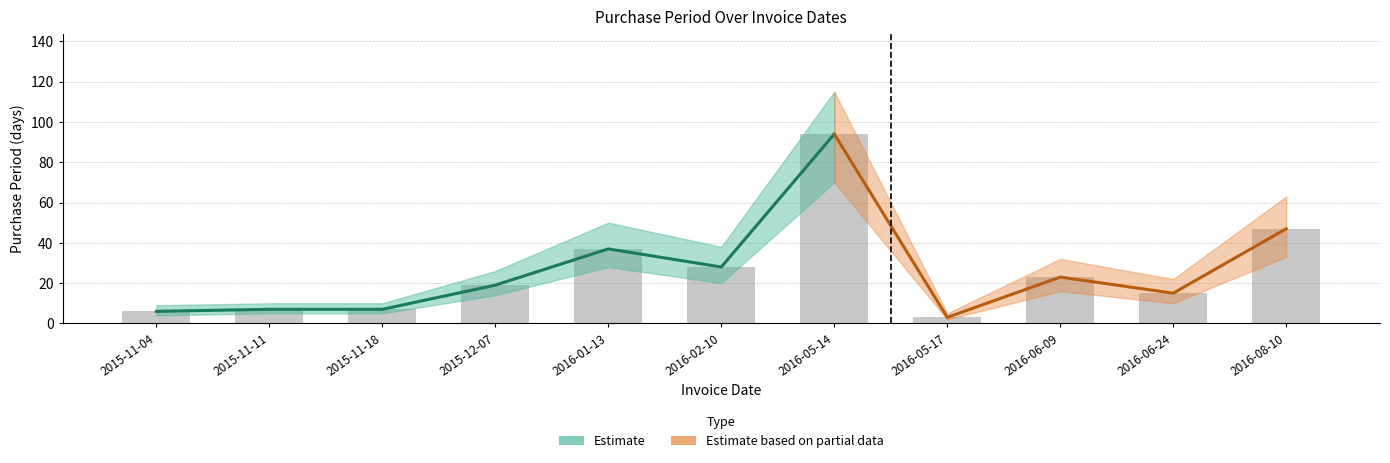

Approximately how many times larger is the value at 2016-02-10 compared to 2016-05-14?

0.3